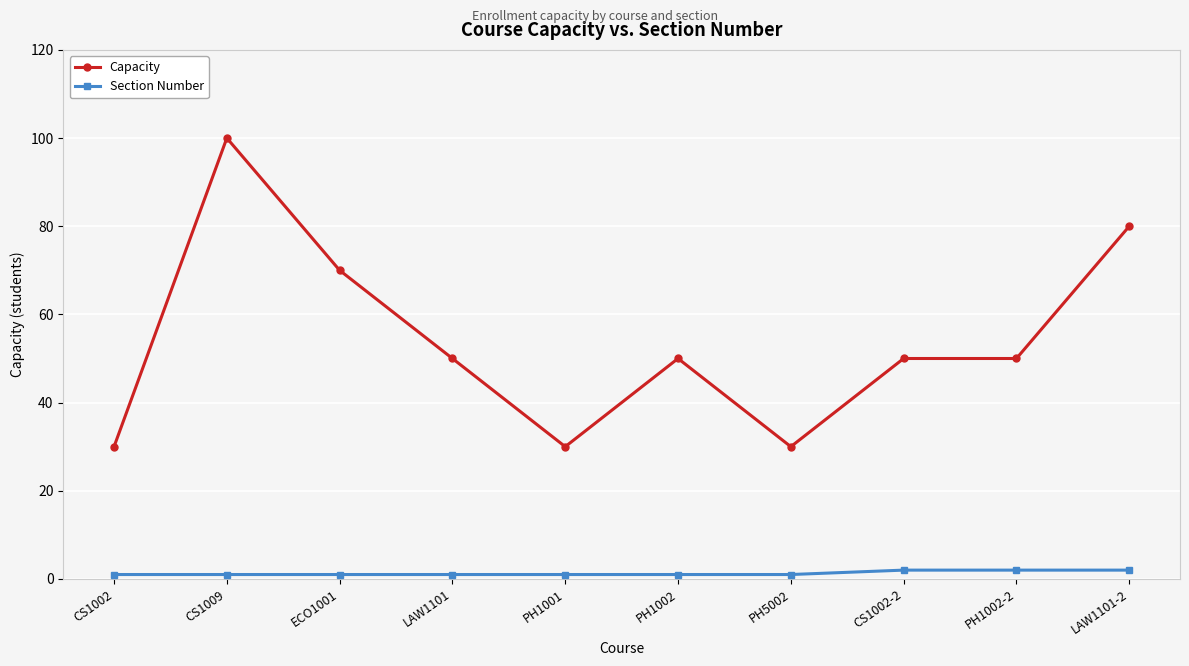

Is it true that Capacity equals 30 at PH5002?

True